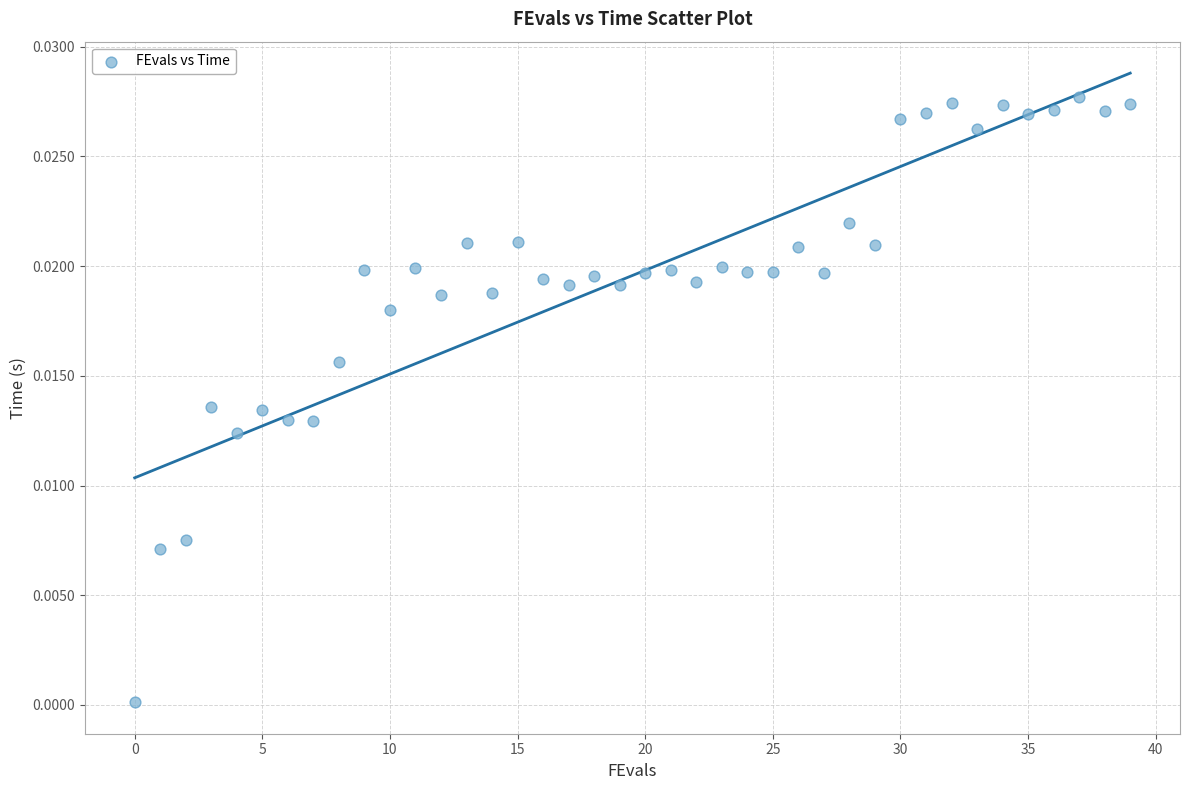

How many data points are displayed?

40